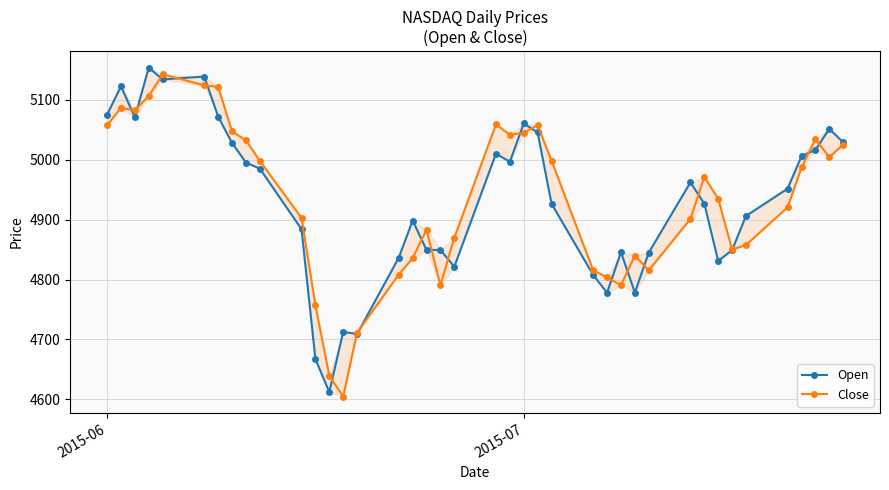

At how many categories does at least one series exceed 5001?

17